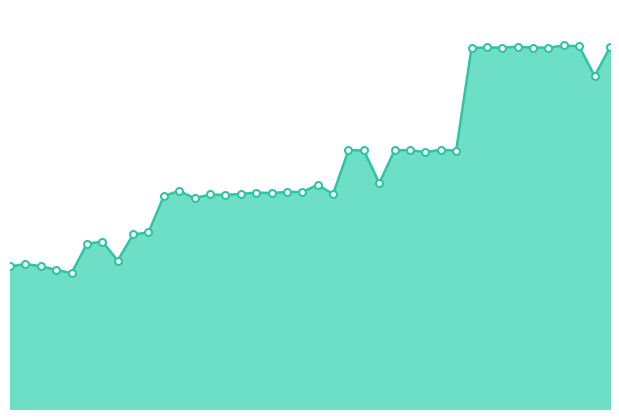

Count the number of categories in the chart.

40